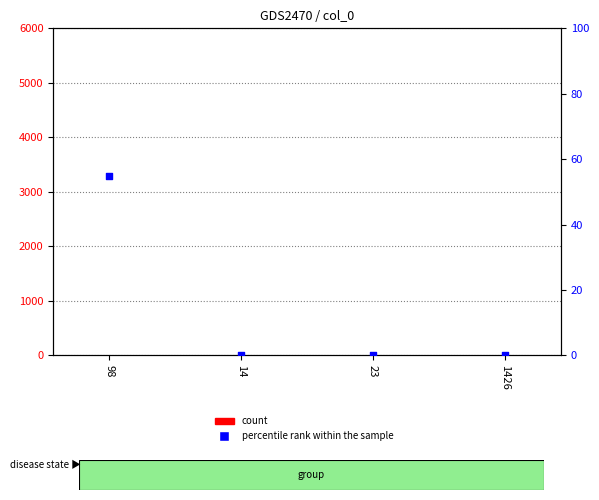

Which series reaches the minimum Y coordinate?

percentile rank within the sample